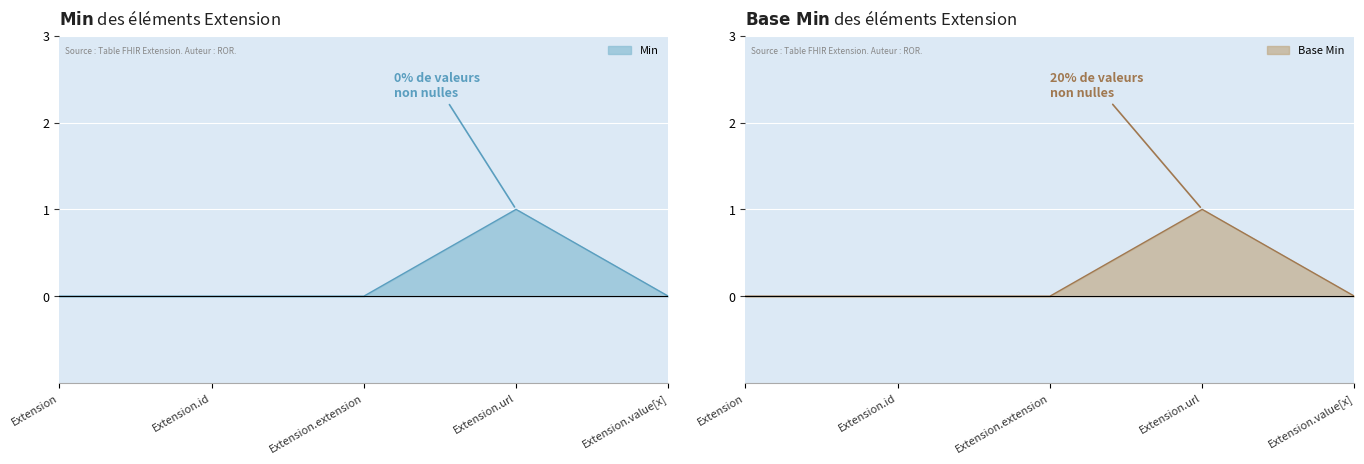

True or false: Base Min has a value of 0 at Extension.id.

True